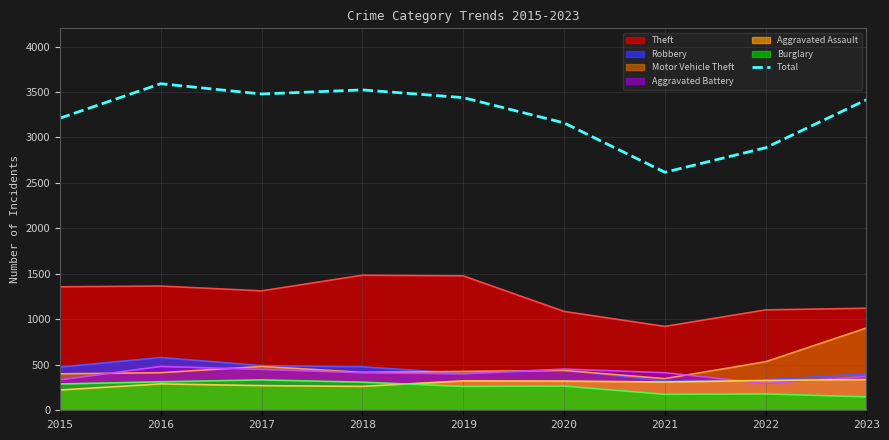

Reading left to right, list all the values displayed in this chart.

2015=3212	2016=3591	2017=3478	2018=3523	2019=3438	2020=3160	2021=2617	2022=2887	2023=3415